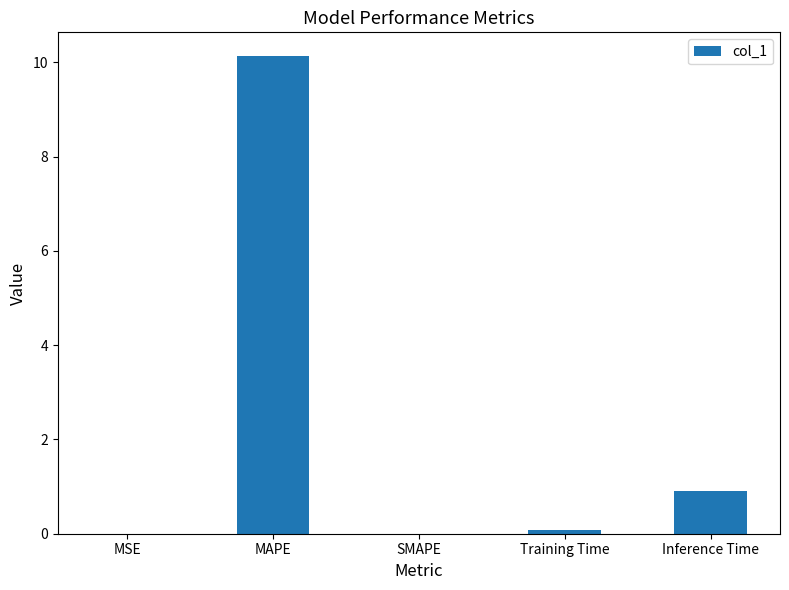

Where is the data nearest to the value 5?

Inference Time